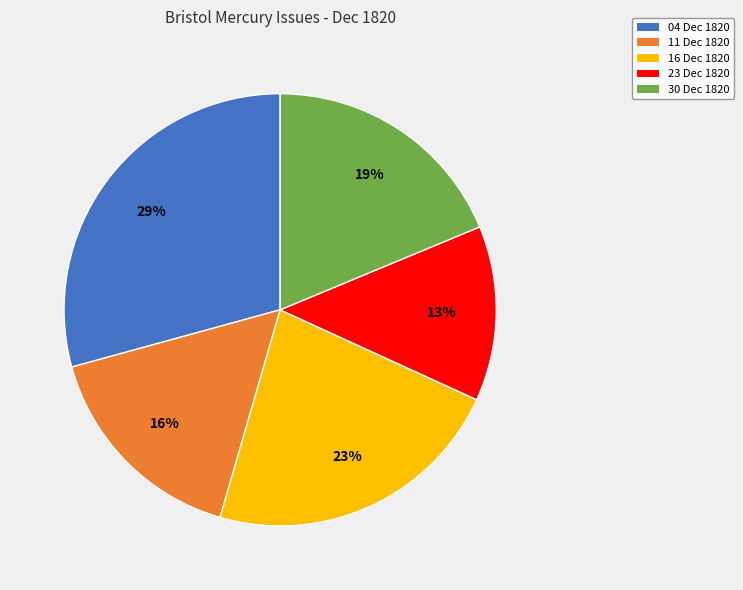

Rank the categories by value from lowest to highest.

23 Dec 1820, 11 Dec 1820, 30 Dec 1820, 16 Dec 1820, 04 Dec 1820